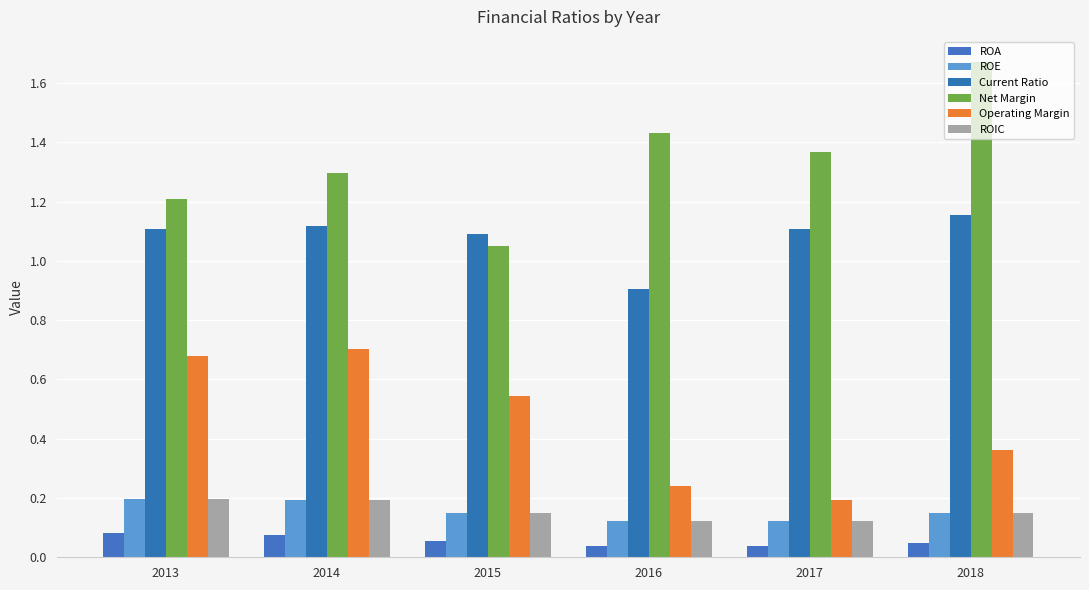

What are all the series names shown in the legend?

ROA, ROE, Current Ratio, Net Margin, Operating Margin, ROIC